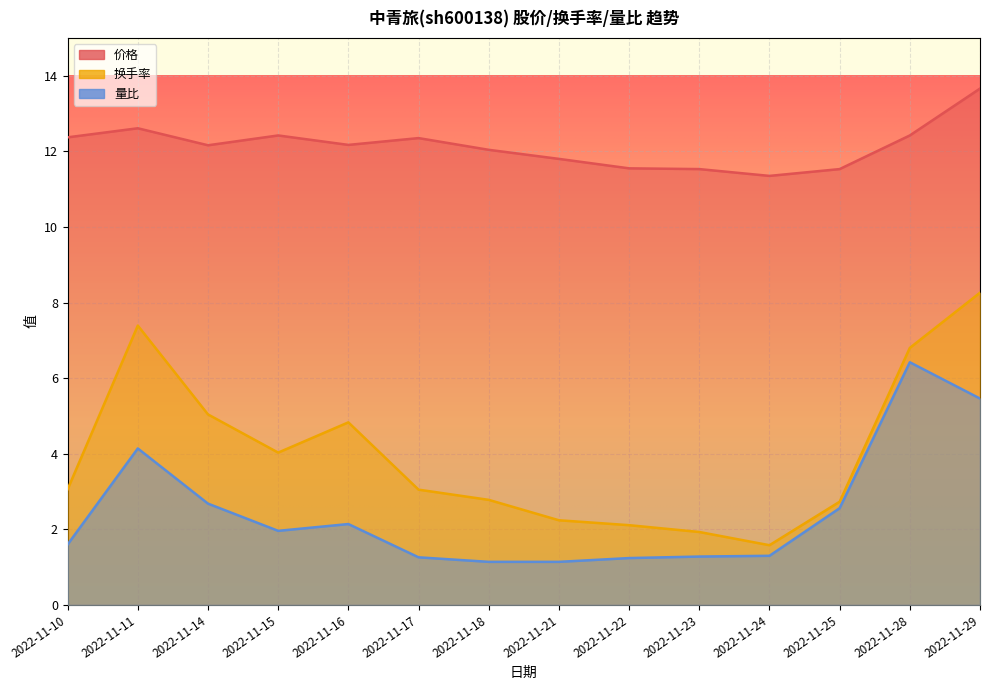

Reading right to left, transcribe all the data shown in this chart.

价格: 13.7	12.4	11.5	11.3	11.5	11.6	11.8	12.0	12.3	12.2	12.4	12.2	12.6	12.4
换手率: 8.3	6.8	2.7	1.6	1.9	2.1	2.2	2.8	3.0	4.8	4.0	5.0	7.4	3.1
量比: 5.5	6.4	2.6	1.3	1.3	1.2	1.1	1.1	1.3	2.1	2.0	2.7	4.1	1.6